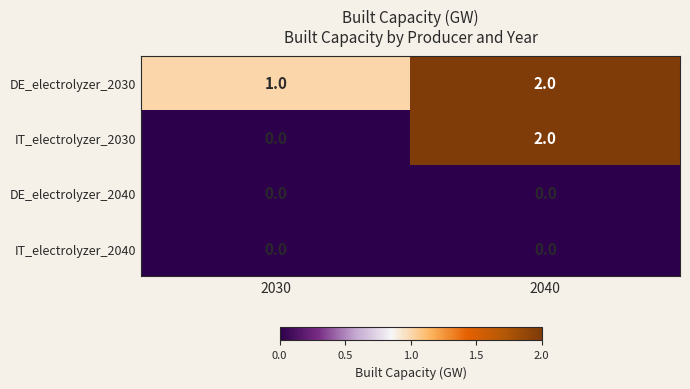

Between 2030 and 2040, which series saw the biggest shift?

IT_electrolyzer_2030